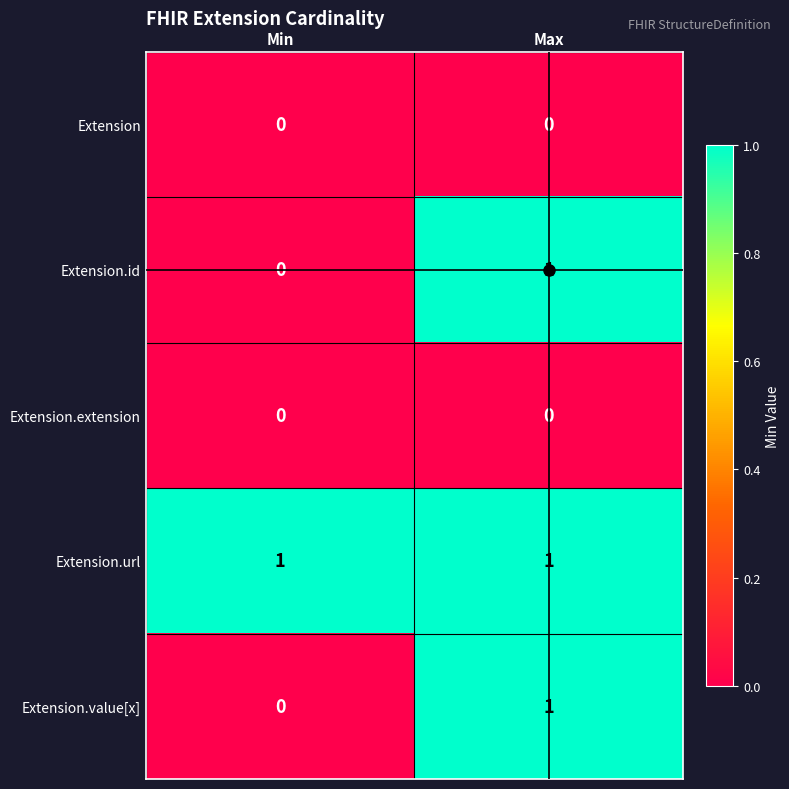

At how many categories does at least one series exceed 0?

2